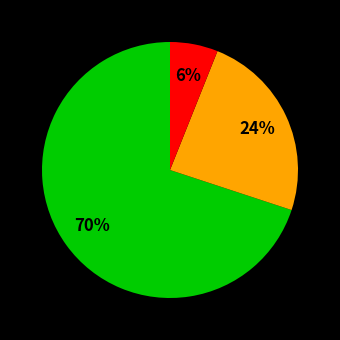

To the nearest percent, what is the average slice percentage?

33%